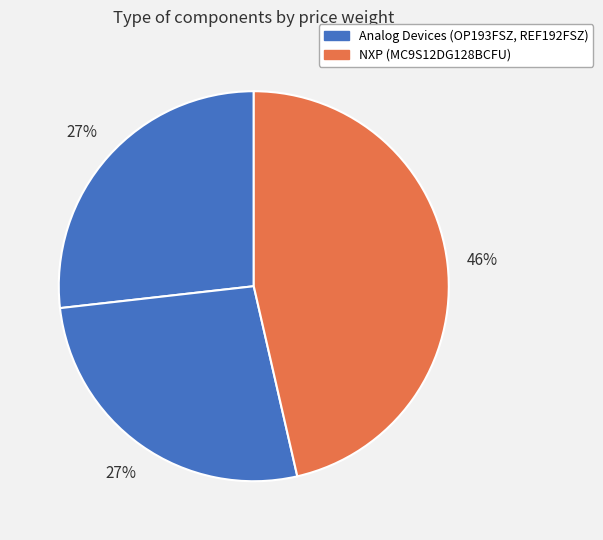

How many slices are in this pie chart?

3